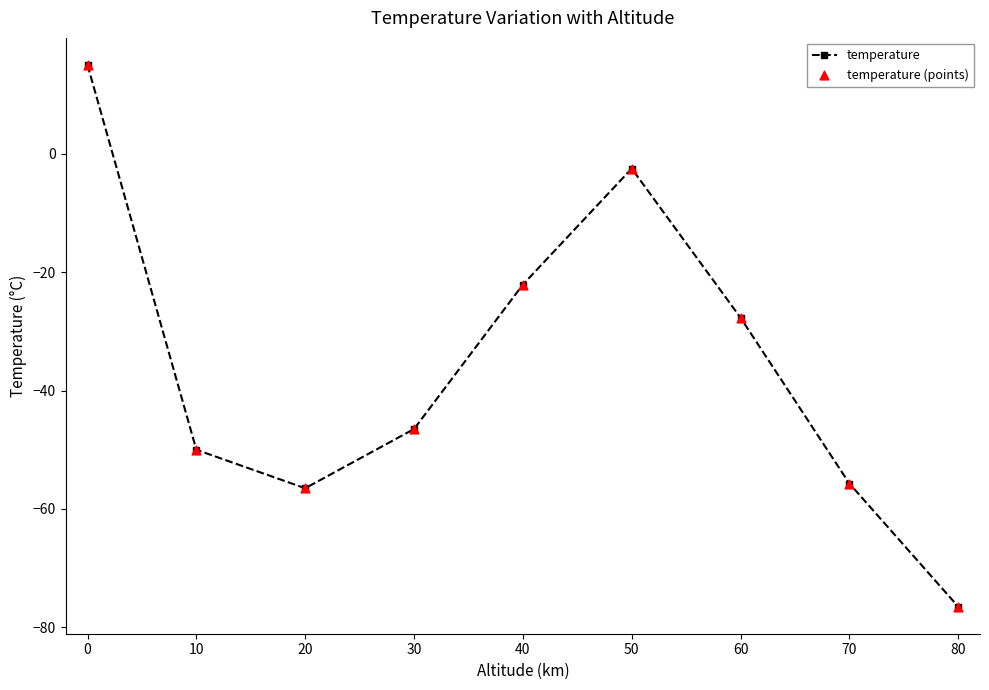

True or false: the data shows -11.3 at 70.

False